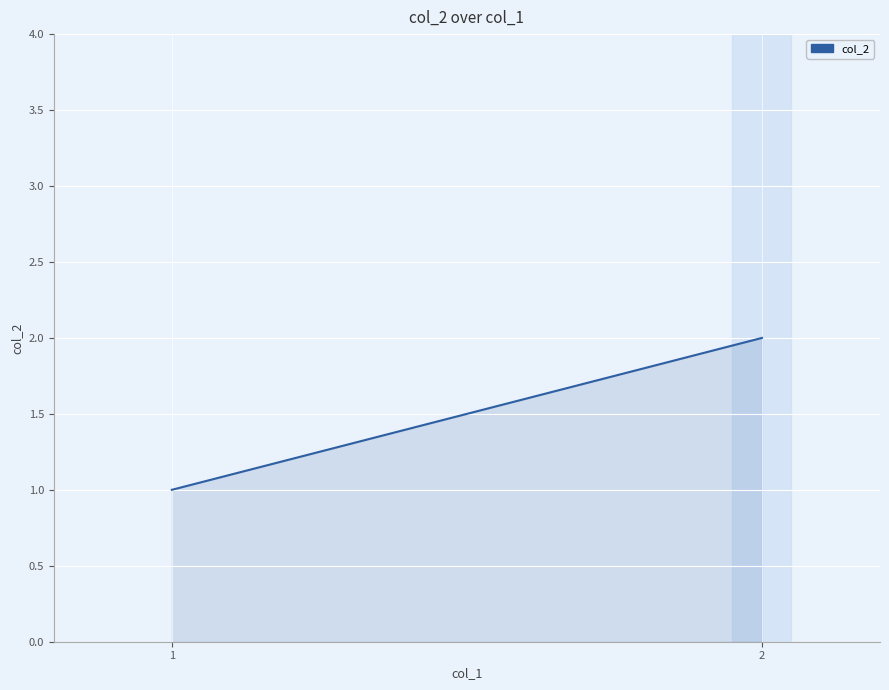

What is the minimum value shown in the chart?

1